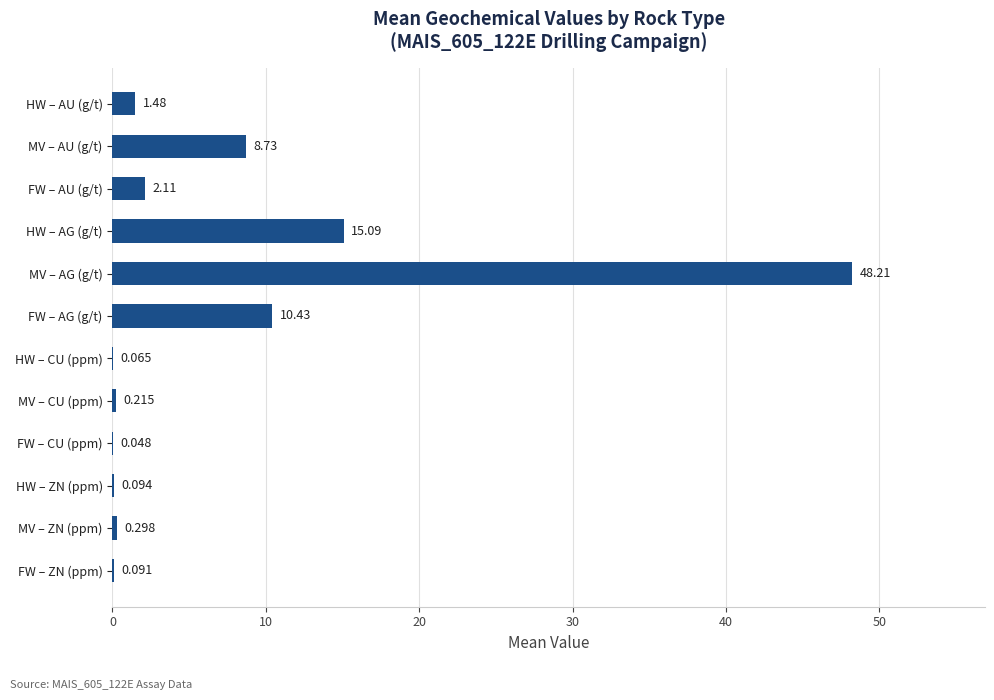

Which category has the highest value across all series?

MV – AG (g/t)